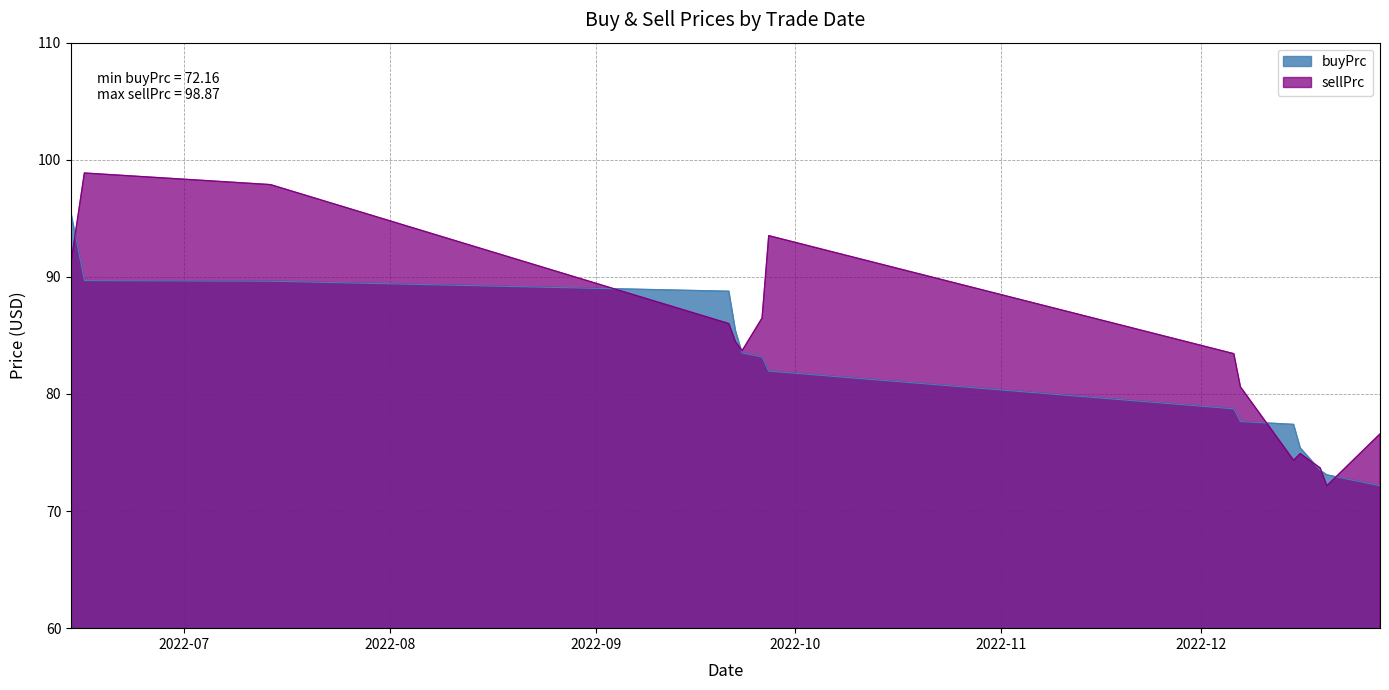

True or false: buyPrc has more than 0 interior local peaks.

False